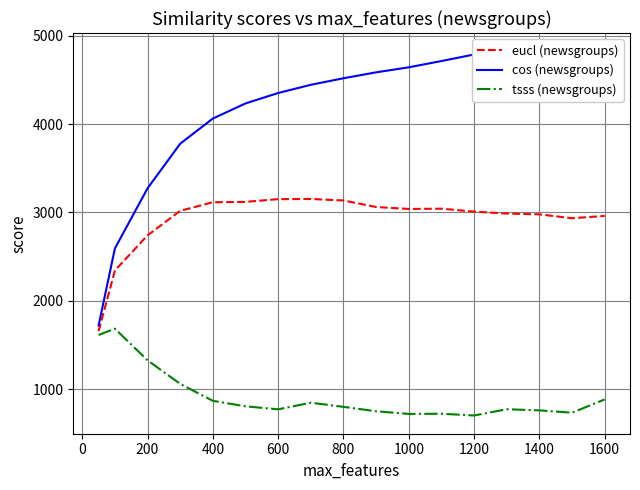

What is the sum of all cos (newsgroups) values?

70975